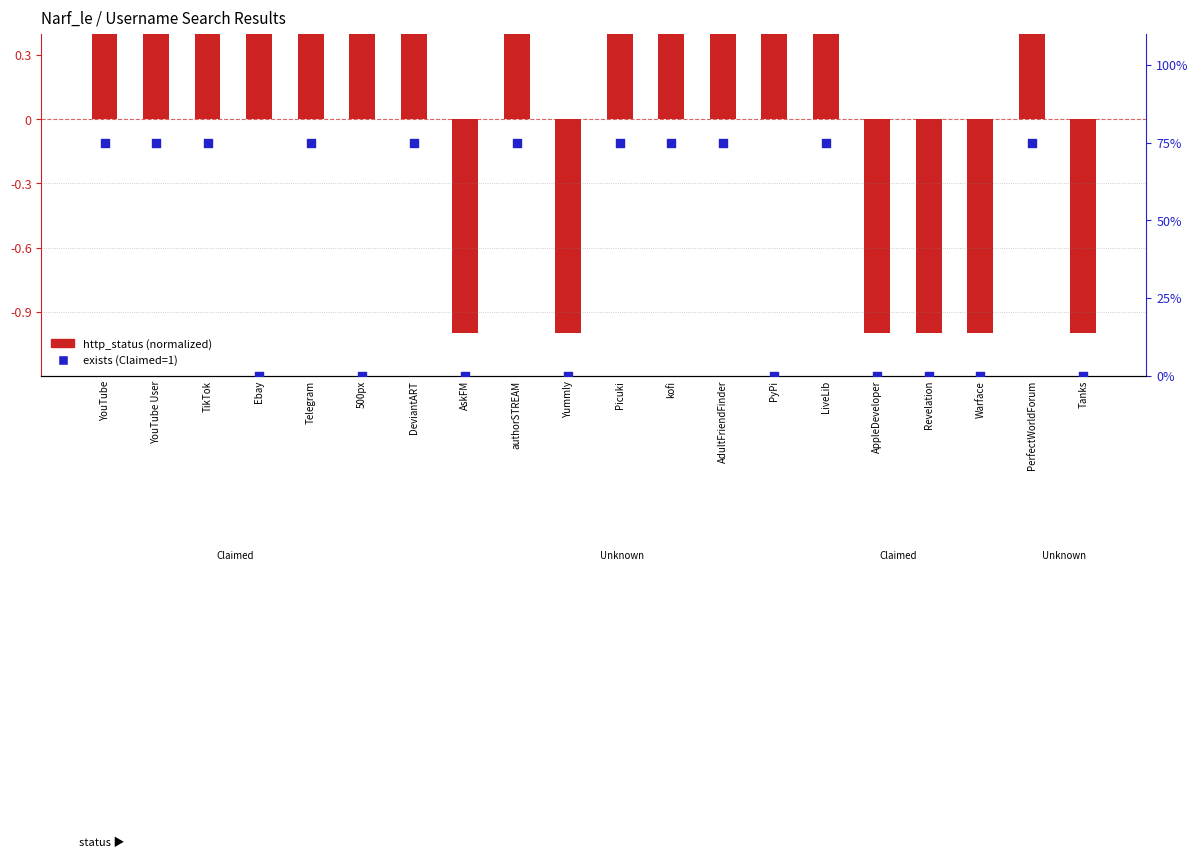

Which series has the largest Y range (max minus min)?

exists (% claimed)